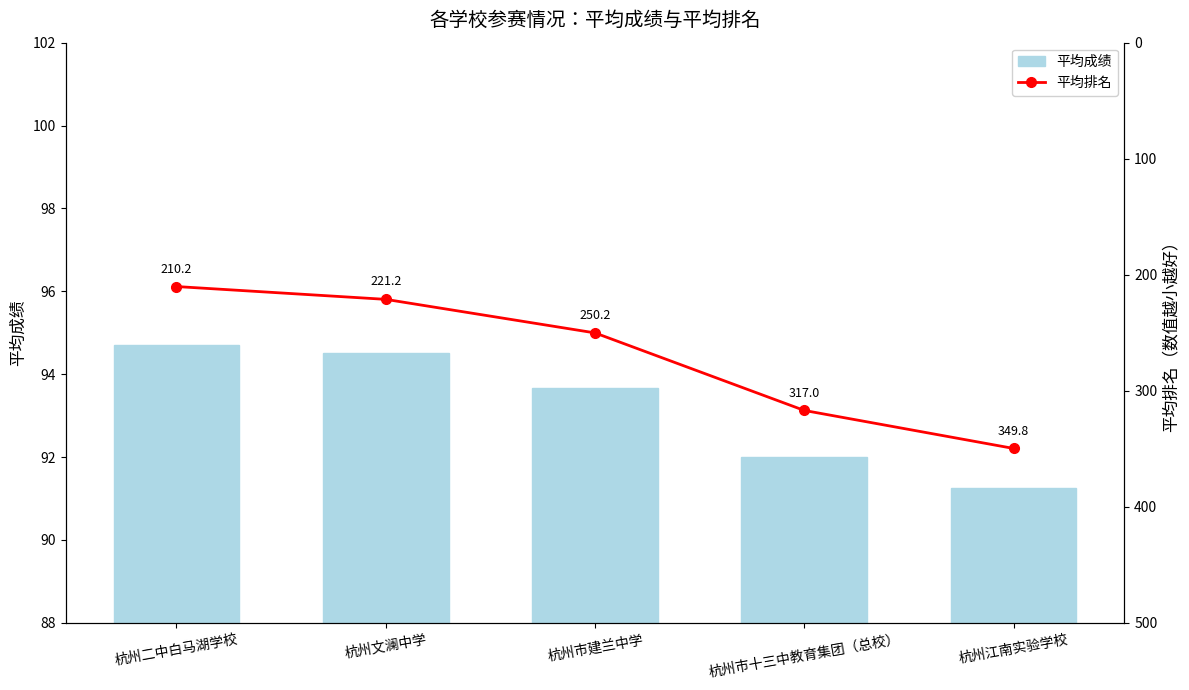

What is the value of the 平均成绩 bar at the 4th from the left?

92.0